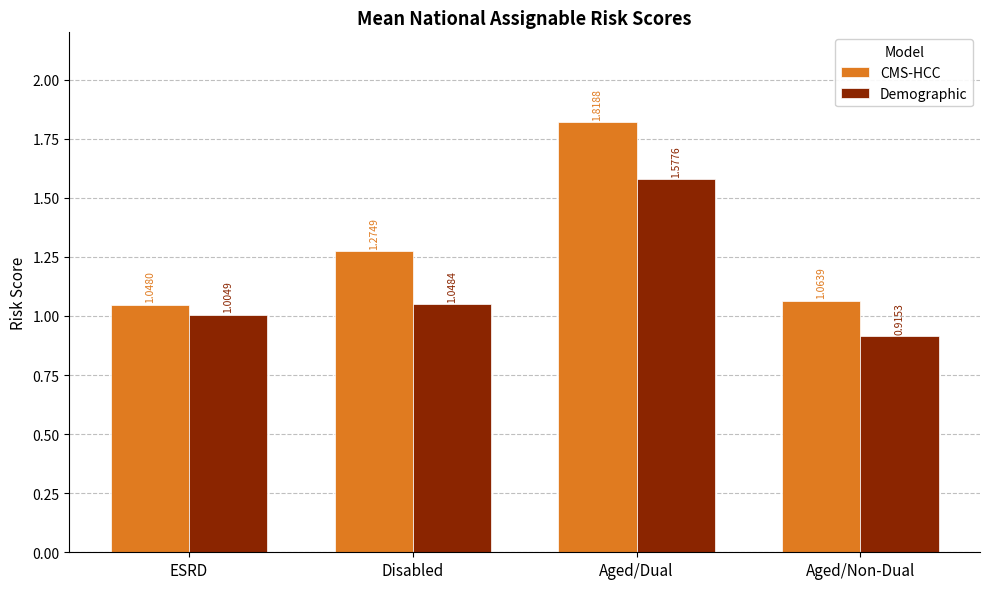

Rank the series by their maximum value, from lowest to highest.

Demographic, CMS-HCC